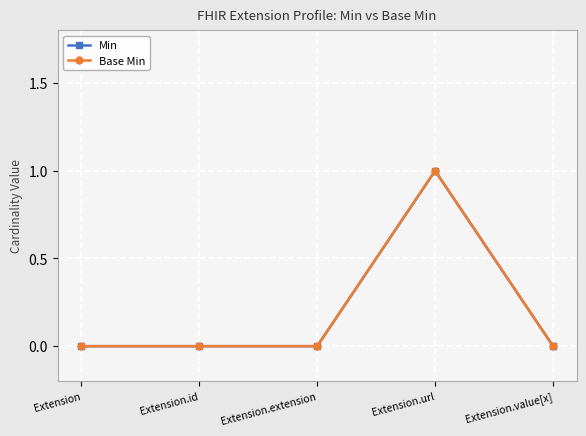

What is the label of the 5th point from the left?

Extension.value[x]